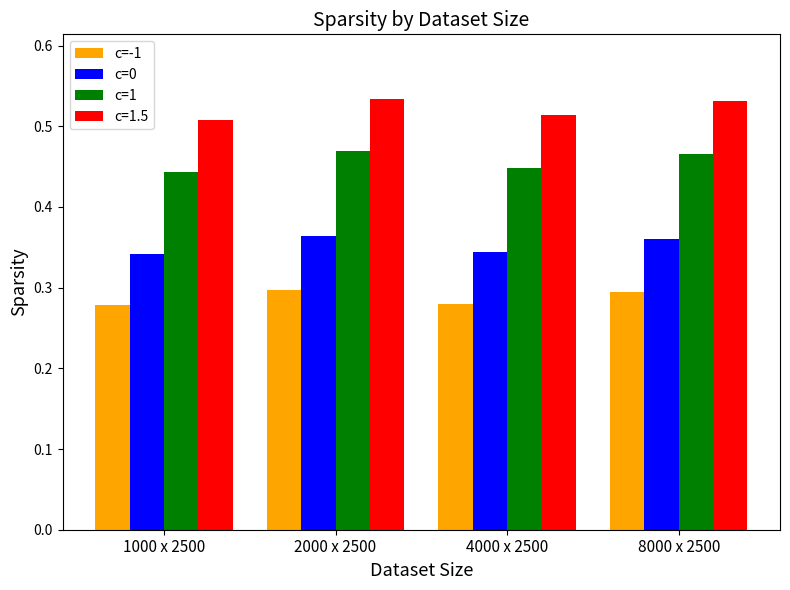

What is the sum of the c=-1 values at 4000 x 2500 and 8000 x 2500?

0.6